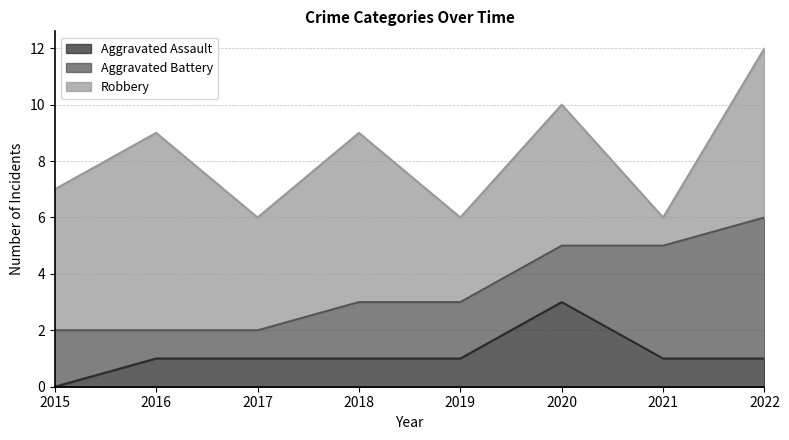

List the series in order of their overall mean, highest first.

Robbery, Aggravated Battery, Aggravated Assault